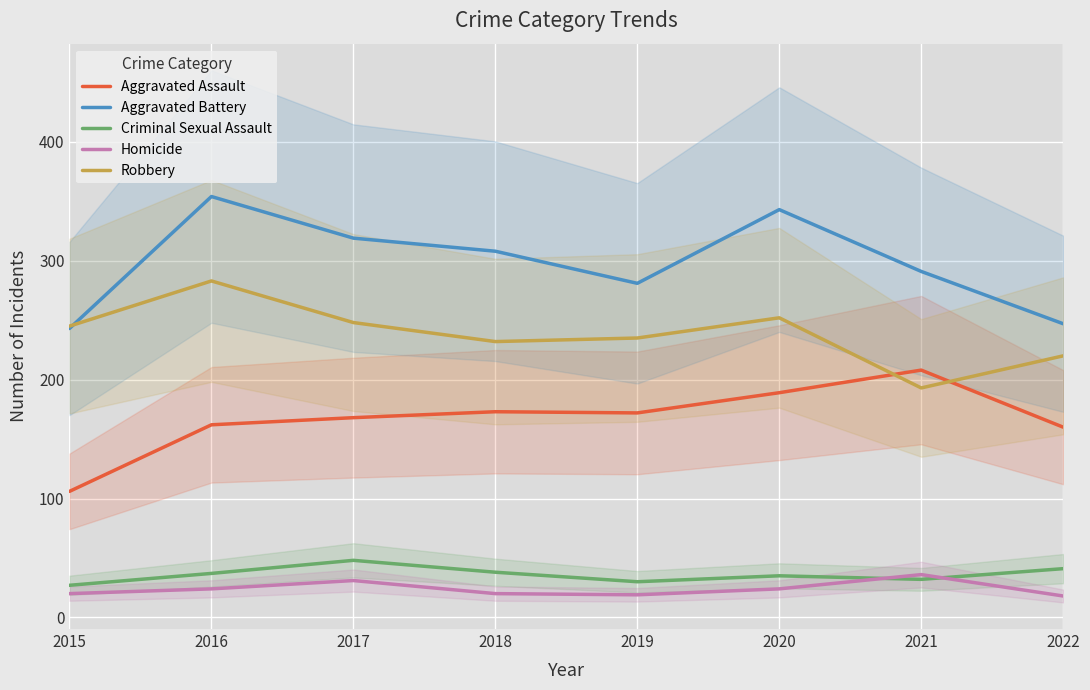

Rank the series by their maximum value, from lowest to highest.

Homicide, Criminal Sexual Assault, Aggravated Assault, Robbery, Aggravated Battery